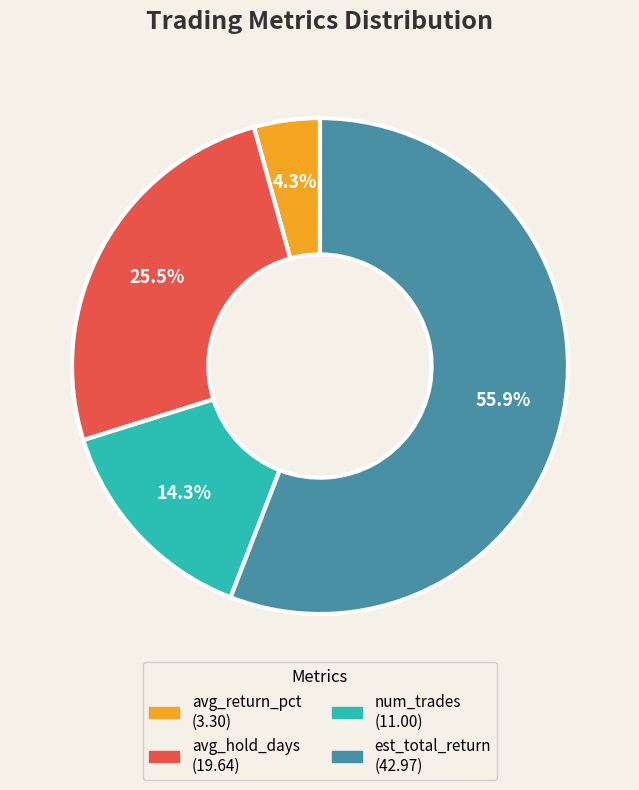

To the nearest percent, what is the difference between the avg_return_pct and est_total_return slice percentages?

52%